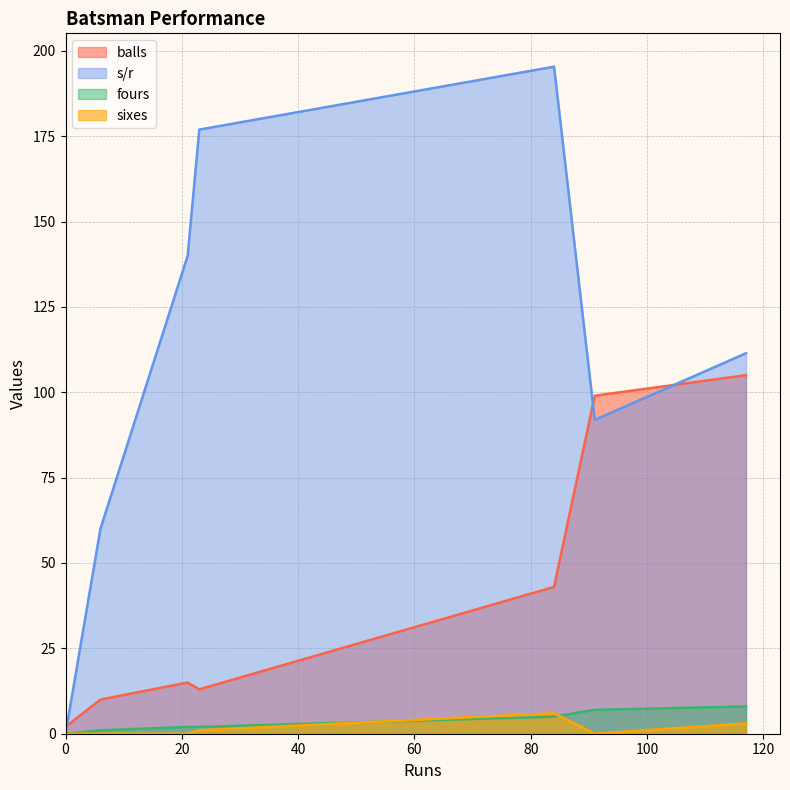

What is the difference between the fours values at 84 and 21?

3.0